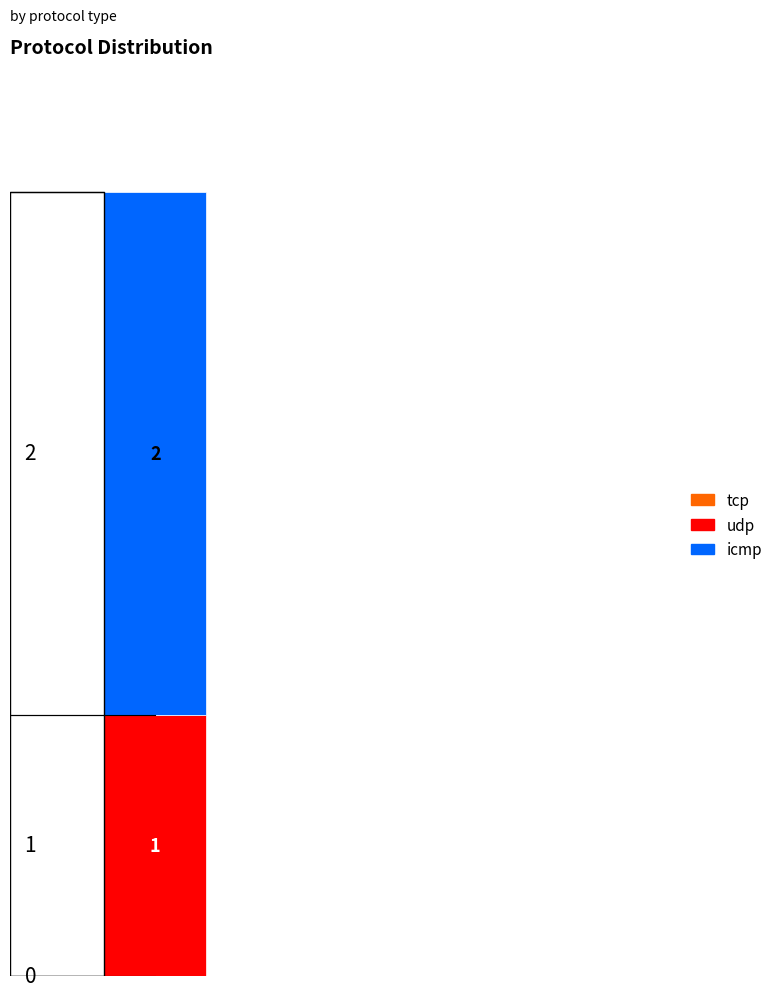

Reading right to left, list the values for the udp series.

1